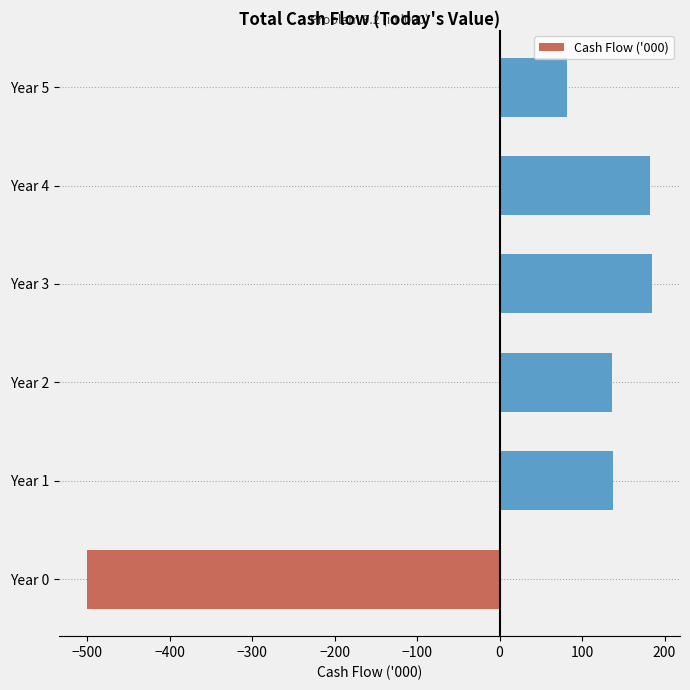

Approximately how many times larger is the value at Year 3 compared to Year 2?

1.4